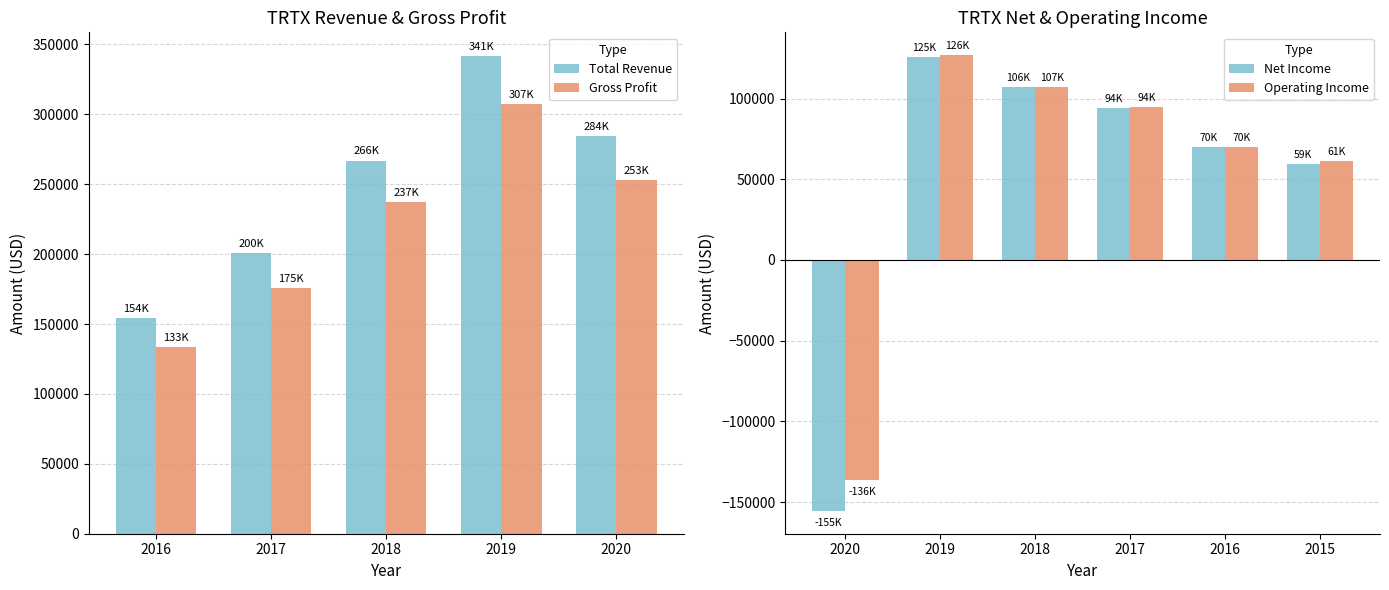

What is the difference between the maximum and minimum values in the Gross Profit series?

173500